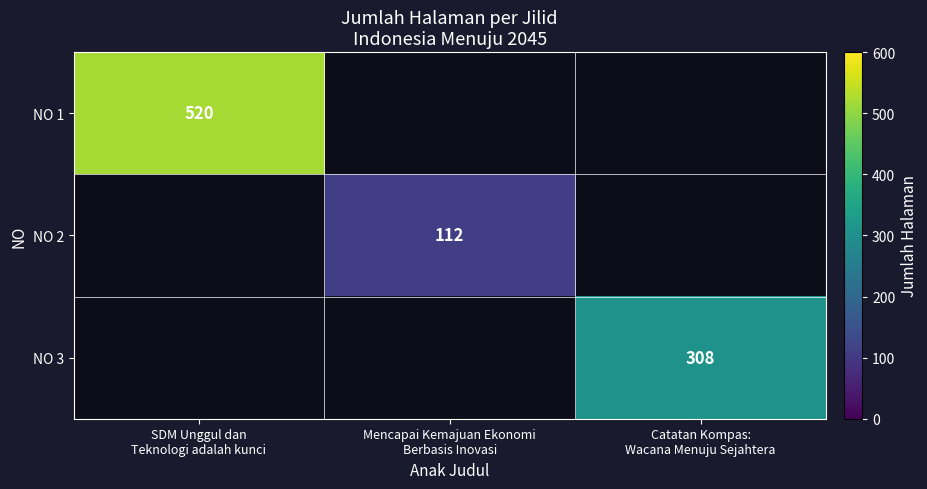

How many categories are shown in the chart?

3